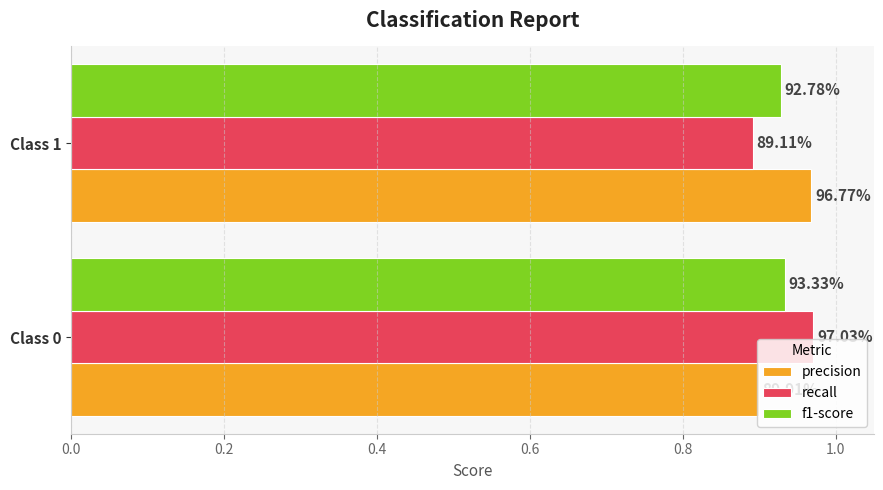

What are all the series names shown in the legend?

precision, recall, f1-score